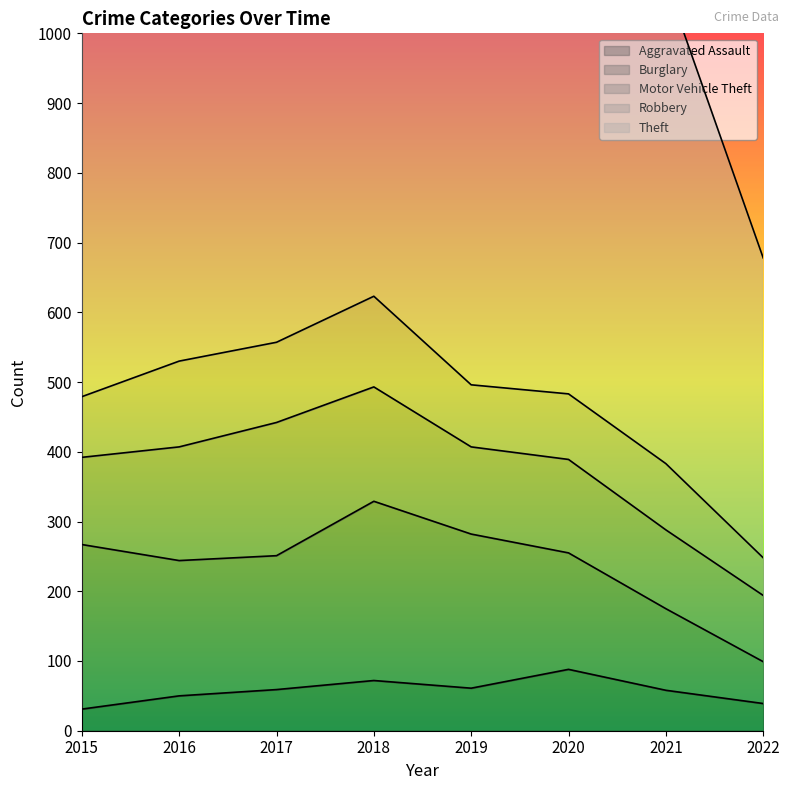

Which series has the widest spread of values?

Theft